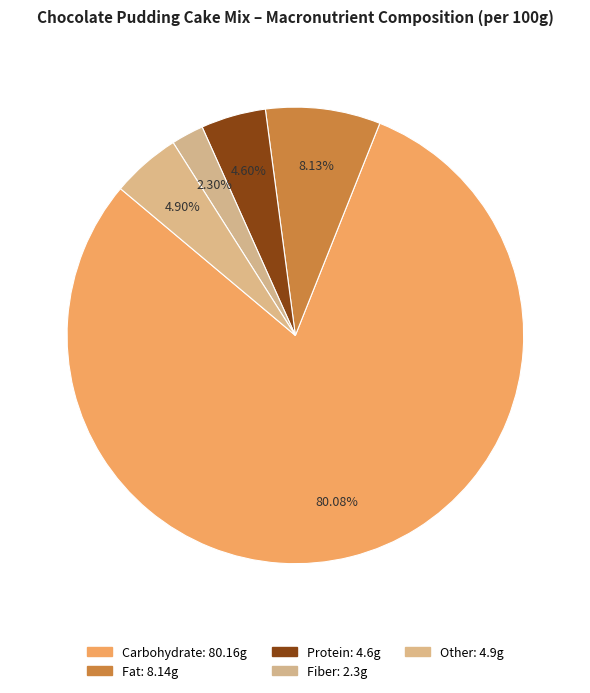

How many segments does this pie chart have?

5